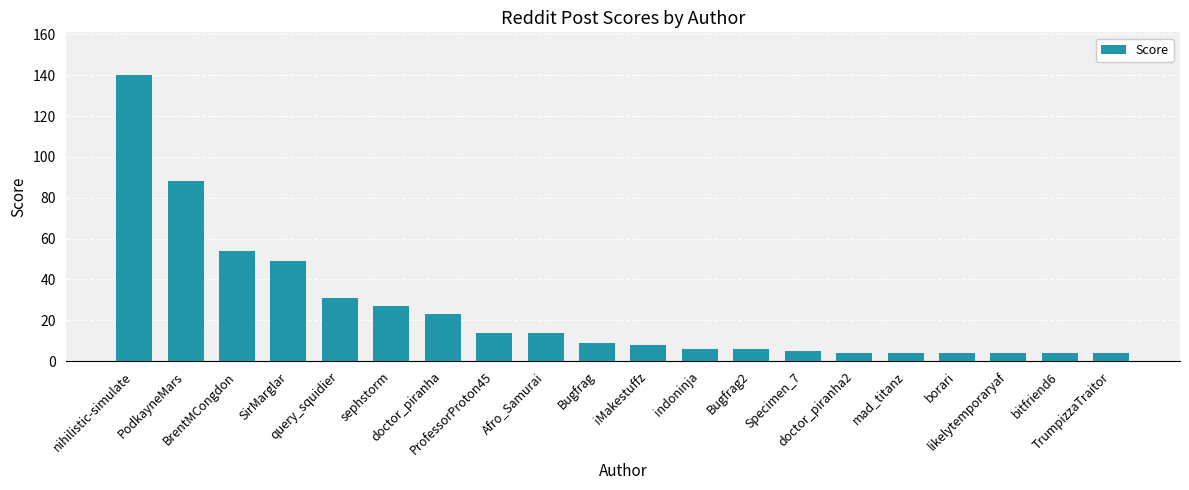

Is it true that the value at doctor_piranha is 23?

True